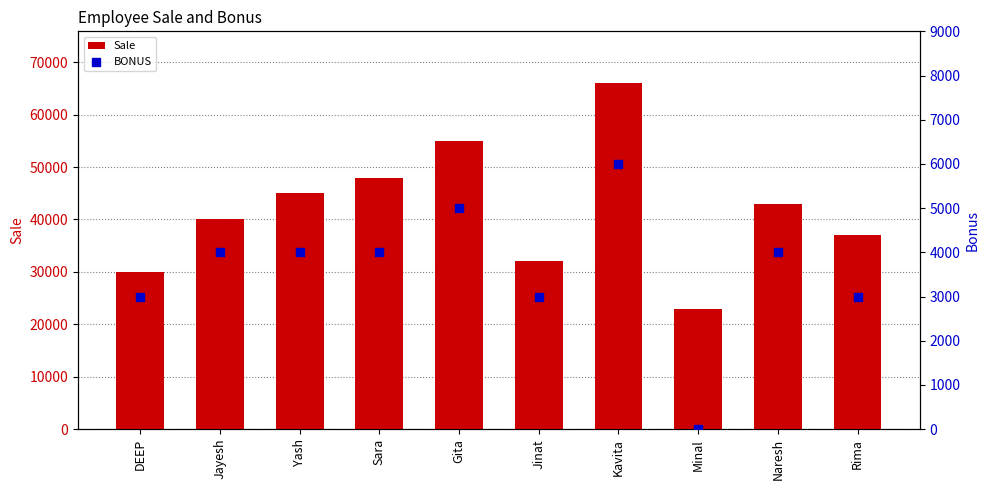

At which category is the sum across all series the highest?

Kavita